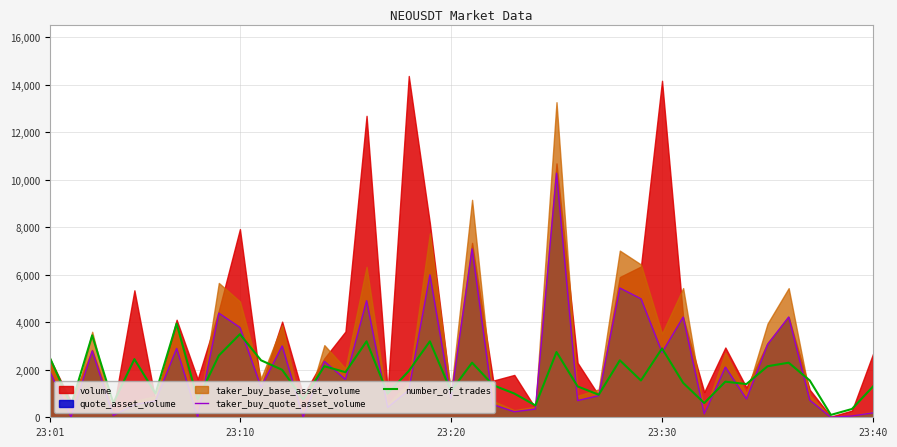

What is the highest value of the taker_buy_quote_asset_volume series?

10282.9